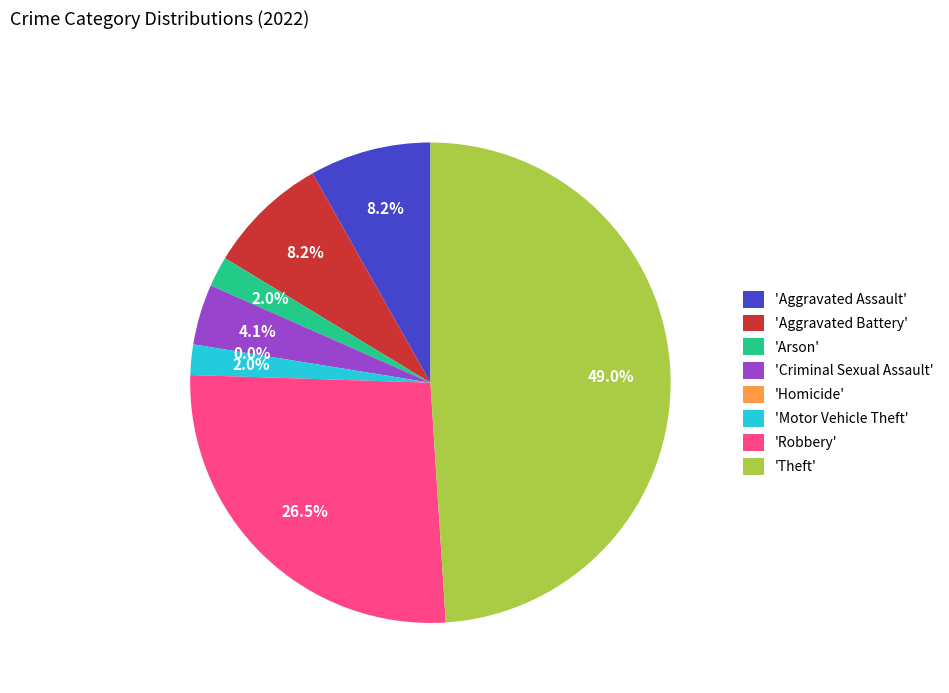

Which slice is the largest?

Theft